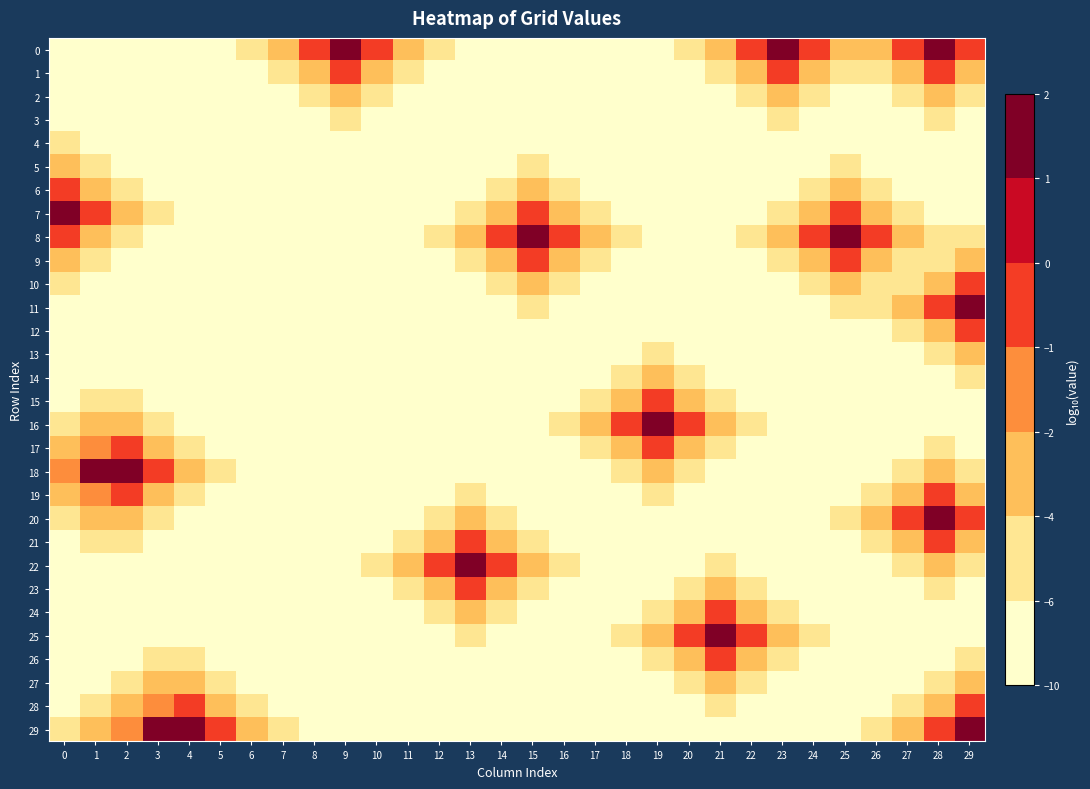

Reading left to right, what are all the values shown in this chart?

row_0: -10.0	-10.0	-10.0	-10.0	-10.0	-10.0	-5.7	-3.2	-0.7	1.8	-0.7	-3.2	-5.7	-10.0	-10.0	-10.0	-10.0	-10.0	-10.0	-10.0	-5.7	-3.2	-0.7	1.8	-0.7	-3.2	-3.2	-0.7	1.8	-0.7
row_1: -10.0	-10.0	-10.0	-10.0	-10.0	-10.0	-10.0	-5.2	-2.9	-0.7	-2.9	-5.2	-10.0	-10.0	-10.0	-10.0	-10.0	-10.0	-10.0	-10.0	-10.0	-5.2	-2.9	-0.7	-2.9	-5.2	-5.2	-2.9	-0.7	-2.9
row_2: -10.0	-10.0	-10.0	-10.0	-10.0	-10.0	-10.0	-10.0	-5.2	-3.2	-5.2	-10.0	-10.0	-10.0	-10.0	-10.0	-10.0	-10.0	-10.0	-10.0	-10.0	-10.0	-5.2	-3.2	-5.2	-10.0	-10.0	-5.2	-3.2	-5.2
row_3: -10.0	-10.0	-10.0	-10.0	-10.0	-10.0	-10.0	-10.0	-10.0	-5.7	-10.0	-10.0	-10.0	-10.0	-10.0	-10.0	-10.0	-10.0	-10.0	-10.0	-10.0	-10.0	-10.0	-5.7	-10.0	-10.0	-10.0	-10.0	-5.7	-10.0
row_4: -5.7	-10.0	-10.0	-10.0	-10.0	-10.0	-10.0	-10.0	-10.0	-10.0	-10.0	-10.0	-10.0	-10.0	-10.0	-10.0	-10.0	-10.0	-10.0	-10.0	-10.0	-10.0	-10.0	-10.0	-10.0	-10.0	-10.0	-10.0	-10.0	-10.0
row_5: -3.2	-5.2	-10.0	-10.0	-10.0	-10.0	-10.0	-10.0	-10.0	-10.0	-10.0	-10.0	-10.0	-10.0	-10.0	-5.7	-10.0	-10.0	-10.0	-10.0	-10.0	-10.0	-10.0	-10.0	-10.0	-5.7	-10.0	-10.0	-10.0	-10.0
row_6: -0.7	-2.9	-5.2	-10.0	-10.0	-10.0	-10.0	-10.0	-10.0	-10.0	-10.0	-10.0	-10.0	-10.0	-5.2	-3.2	-5.2	-10.0	-10.0	-10.0	-10.0	-10.0	-10.0	-10.0	-5.2	-3.2	-5.2	-10.0	-10.0	-10.0
row_7: 1.8	-0.7	-3.2	-5.7	-10.0	-10.0	-10.0	-10.0	-10.0	-10.0	-10.0	-10.0	-10.0	-5.2	-2.9	-0.7	-2.9	-5.2	-10.0	-10.0	-10.0	-10.0	-10.0	-5.2	-2.9	-0.7	-2.9	-5.2	-10.0	-10.0
row_8: -0.7	-2.9	-5.2	-10.0	-10.0	-10.0	-10.0	-10.0	-10.0	-10.0	-10.0	-10.0	-5.7	-3.2	-0.7	1.8	-0.7	-3.2	-5.7	-10.0	-10.0	-10.0	-5.7	-3.2	-0.7	1.8	-0.7	-3.2	-5.7	-5.7
row_9: -3.2	-5.2	-10.0	-10.0	-10.0	-10.0	-10.0	-10.0	-10.0	-10.0	-10.0	-10.0	-10.0	-5.2	-2.9	-0.7	-2.9	-5.2	-10.0	-10.0	-10.0	-10.0	-10.0	-5.2	-2.9	-0.7	-2.9	-5.2	-5.2	-3.2
row_10: -5.7	-10.0	-10.0	-10.0	-10.0	-10.0	-10.0	-10.0	-10.0	-10.0	-10.0	-10.0	-10.0	-10.0	-5.2	-3.2	-5.2	-10.0	-10.0	-10.0	-10.0	-10.0	-10.0	-10.0	-5.2	-3.2	-5.2	-5.2	-2.9	-0.7
row_11: -10.0	-10.0	-10.0	-10.0	-10.0	-10.0	-10.0	-10.0	-10.0	-10.0	-10.0	-10.0	-10.0	-10.0	-10.0	-5.7	-10.0	-10.0	-10.0	-10.0	-10.0	-10.0	-10.0	-10.0	-10.0	-5.7	-5.7	-3.2	-0.7	1.8
row_12: -10.0	-10.0	-10.0	-10.0	-10.0	-10.0	-10.0	-10.0	-10.0	-10.0	-10.0	-10.0	-10.0	-10.0	-10.0	-10.0	-10.0	-10.0	-10.0	-10.0	-10.0	-10.0	-10.0	-10.0	-10.0	-10.0	-10.0	-5.2	-2.9	-0.7
row_13: -10.0	-10.0	-10.0	-10.0	-10.0	-10.0	-10.0	-10.0	-10.0	-10.0	-10.0	-10.0	-10.0	-10.0	-10.0	-10.0	-10.0	-10.0	-10.0	-5.7	-10.0	-10.0	-10.0	-10.0	-10.0	-10.0	-10.0	-10.0	-5.2	-3.2
row_14: -10.0	-10.0	-10.0	-10.0	-10.0	-10.0	-10.0	-10.0	-10.0	-10.0	-10.0	-10.0	-10.0	-10.0	-10.0	-10.0	-10.0	-10.0	-5.2	-3.2	-5.2	-10.0	-10.0	-10.0	-10.0	-10.0	-10.0	-10.0	-10.0	-5.7
row_15: -10.0	-6.0	-6.0	-10.0	-10.0	-10.0	-10.0	-10.0	-10.0	-10.0	-10.0	-10.0	-10.0	-10.0	-10.0	-10.0	-10.0	-5.2	-2.9	-0.7	-2.9	-5.2	-10.0	-10.0	-10.0	-10.0	-10.0	-10.0	-10.0	-10.0
row_16: -5.5	-3.5	-3.4	-5.4	-10.0	-10.0	-10.0	-10.0	-10.0	-10.0	-10.0	-10.0	-10.0	-10.0	-10.0	-10.0	-5.7	-3.2	-0.7	1.8	-0.7	-3.2	-5.7	-10.0	-10.0	-10.0	-10.0	-10.0	-10.0	-10.0
row_17: -3.2	-1.0	-1.0	-3.1	-5.4	-10.0	-10.0	-10.0	-10.0	-10.0	-10.0	-10.0	-10.0	-10.0	-10.0	-10.0	-10.0	-5.2	-2.9	-0.7	-2.9	-5.2	-10.0	-10.0	-10.0	-10.0	-10.0	-10.0	-5.7	-10.0
row_18: -1.0	1.5	1.5	-1.0	-3.4	-6.0	-10.0	-10.0	-10.0	-10.0	-10.0	-10.0	-10.0	-10.0	-10.0	-10.0	-10.0	-10.0	-5.2	-3.2	-5.2	-10.0	-10.0	-10.0	-10.0	-10.0	-10.0	-5.2	-3.2	-5.2
row_19: -3.2	-1.0	-1.0	-3.1	-5.4	-10.0	-10.0	-10.0	-10.0	-10.0	-10.0	-10.0	-10.0	-5.7	-10.0	-10.0	-10.0	-10.0	-10.0	-5.7	-10.0	-10.0	-10.0	-10.0	-10.0	-10.0	-5.2	-2.9	-0.7	-2.9
row_20: -5.5	-3.5	-3.4	-5.4	-10.0	-10.0	-10.0	-10.0	-10.0	-10.0	-10.0	-10.0	-5.2	-3.2	-5.2	-10.0	-10.0	-10.0	-10.0	-10.0	-10.0	-10.0	-10.0	-10.0	-10.0	-5.7	-3.2	-0.7	1.8	-0.7
row_21: -10.0	-6.0	-6.0	-10.0	-10.0	-10.0	-10.0	-10.0	-10.0	-10.0	-10.0	-5.2	-2.9	-0.7	-2.9	-5.2	-10.0	-10.0	-10.0	-10.0	-10.0	-10.0	-10.0	-10.0	-10.0	-10.0	-5.2	-2.9	-0.7	-2.9
row_22: -10.0	-10.0	-10.0	-10.0	-10.0	-10.0	-10.0	-10.0	-10.0	-10.0	-5.7	-3.2	-0.7	1.8	-0.7	-3.2	-5.7	-10.0	-10.0	-10.0	-10.0	-5.7	-10.0	-10.0	-10.0	-10.0	-10.0	-5.2	-3.2	-5.2
row_23: -10.0	-10.0	-10.0	-10.0	-10.0	-10.0	-10.0	-10.0	-10.0	-10.0	-10.0	-5.2	-2.9	-0.7	-2.9	-5.2	-10.0	-10.0	-10.0	-10.0	-5.2	-3.2	-5.2	-10.0	-10.0	-10.0	-10.0	-10.0	-5.7	-10.0
row_24: -10.0	-10.0	-10.0	-10.0	-10.0	-10.0	-10.0	-10.0	-10.0	-10.0	-10.0	-10.0	-5.2	-3.2	-5.2	-10.0	-10.0	-10.0	-10.0	-5.2	-2.9	-0.7	-2.9	-5.2	-10.0	-10.0	-10.0	-10.0	-10.0	-10.0
row_25: -10.0	-10.0	-10.0	-10.0	-10.0	-10.0	-10.0	-10.0	-10.0	-10.0	-10.0	-10.0	-10.0	-5.7	-10.0	-10.0	-10.0	-10.0	-5.7	-3.2	-0.7	1.8	-0.7	-3.2	-5.7	-10.0	-10.0	-10.0	-10.0	-10.0
row_26: -10.0	-10.0	-10.0	-6.0	-6.0	-10.0	-10.0	-10.0	-10.0	-10.0	-10.0	-10.0	-10.0	-10.0	-10.0	-10.0	-10.0	-10.0	-10.0	-5.2	-2.9	-0.7	-2.9	-5.2	-10.0	-10.0	-10.0	-10.0	-10.0	-5.7
row_27: -10.0	-10.0	-5.5	-3.5	-3.4	-5.4	-10.0	-10.0	-10.0	-10.0	-10.0	-10.0	-10.0	-10.0	-10.0	-10.0	-10.0	-10.0	-10.0	-10.0	-5.2	-3.2	-5.2	-10.0	-10.0	-10.0	-10.0	-10.0	-5.2	-3.2
row_28: -10.0	-5.5	-3.2	-1.0	-0.9	-3.1	-5.4	-10.0	-10.0	-10.0	-10.0	-10.0	-10.0	-10.0	-10.0	-10.0	-10.0	-10.0	-10.0	-10.0	-10.0	-5.7	-10.0	-10.0	-10.0	-10.0	-10.0	-5.2	-2.9	-0.7
row_29: -6.0	-3.5	-1.0	1.4	1.6	-0.9	-3.4	-6.0	-10.0	-10.0	-10.0	-10.0	-10.0	-10.0	-10.0	-10.0	-10.0	-10.0	-10.0	-10.0	-10.0	-10.0	-10.0	-10.0	-10.0	-10.0	-5.7	-3.2	-0.7	1.8